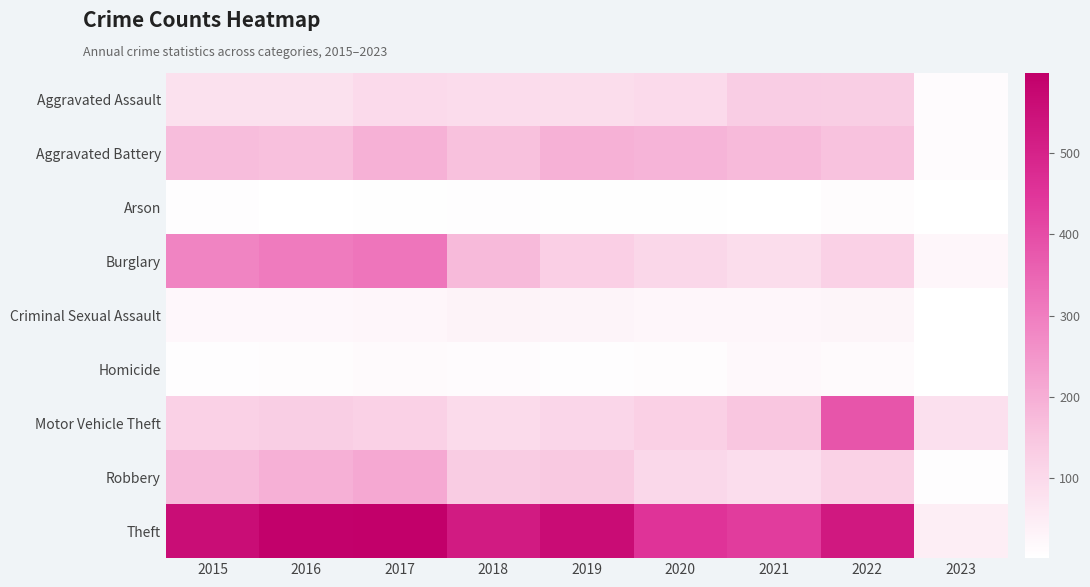

Which has a higher value, 2017 or 2018?

2017